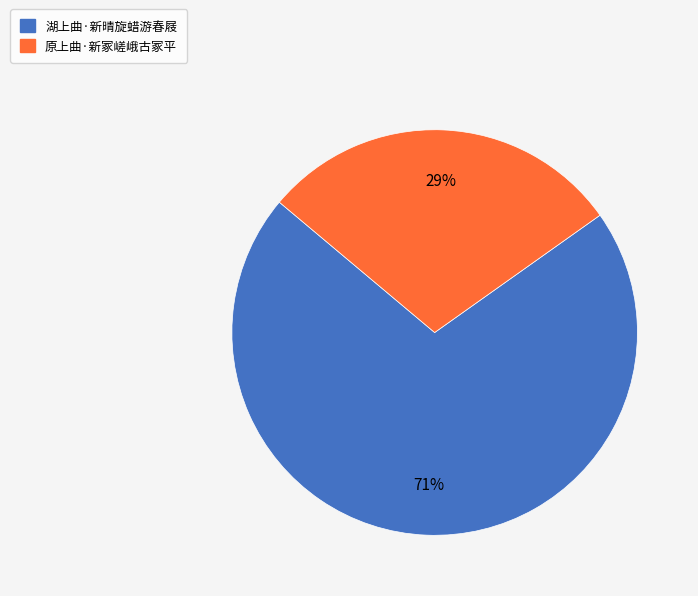

Combined, do 原上曲·新冢嵯峨古冢平 and 湖上曲·新晴旋蜡游春屐 account for over 50%?

Yes